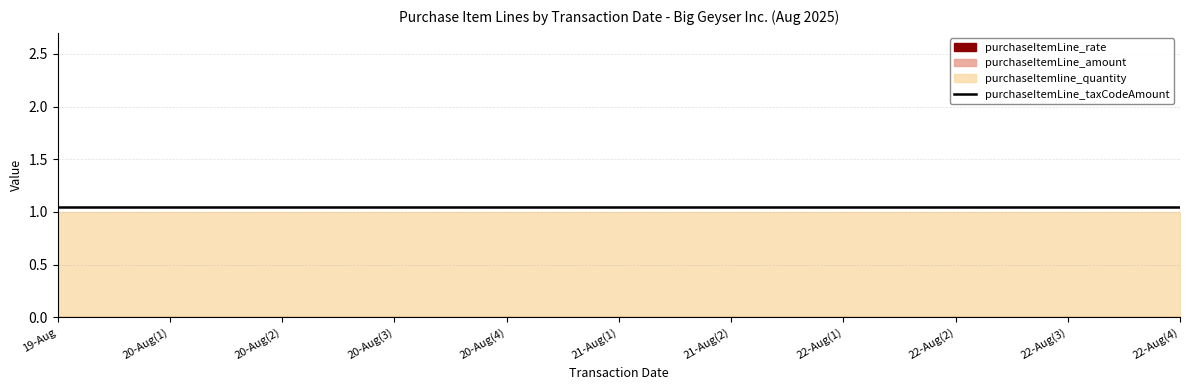

True or false: purchaseItemLine_amount has more than 0 points higher than both neighbors.

False